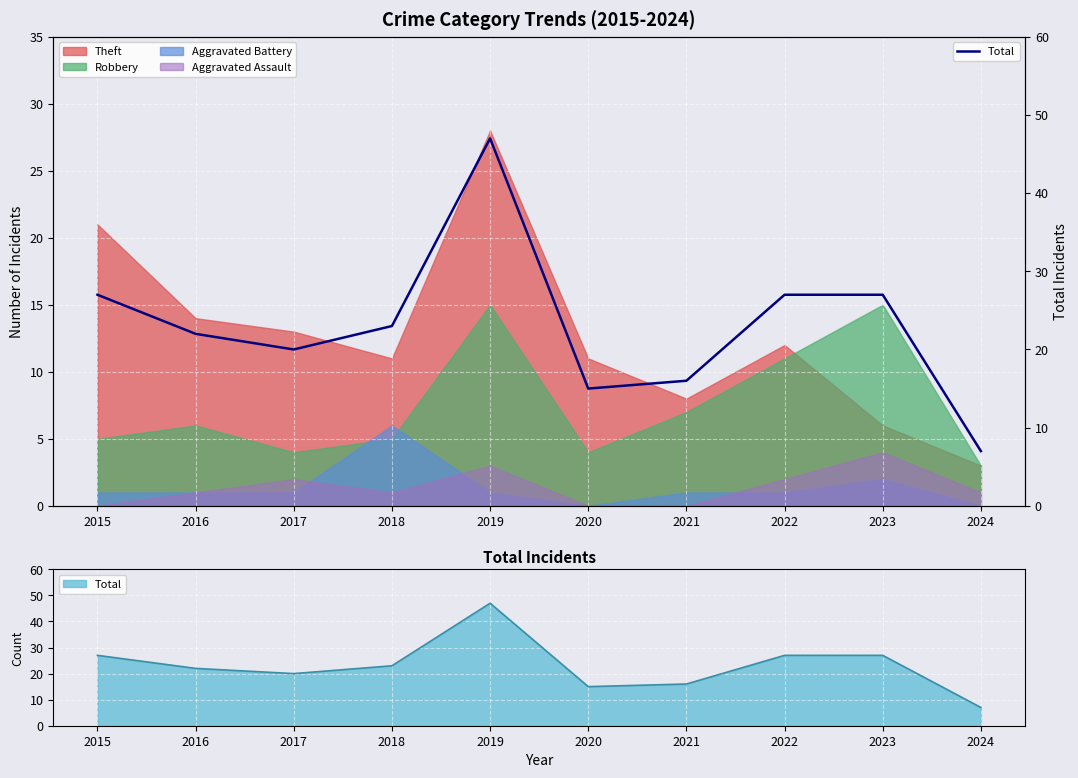

The value at 2017 is 20. True or false?

True